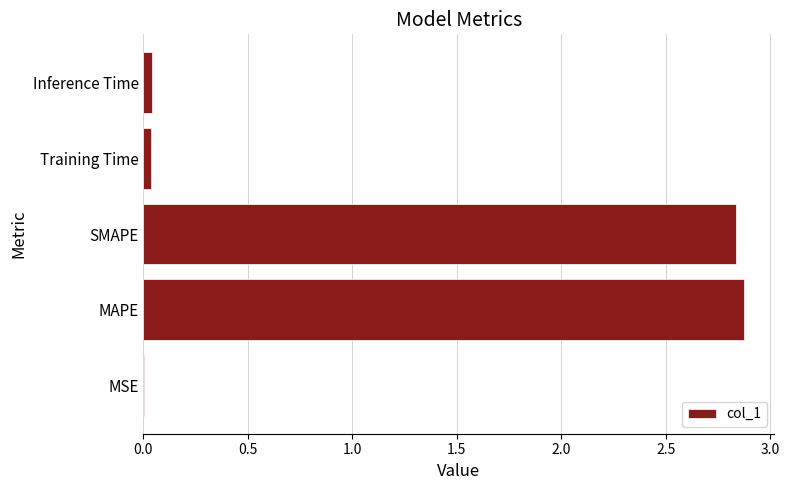

What is the greatest value displayed?

2.9